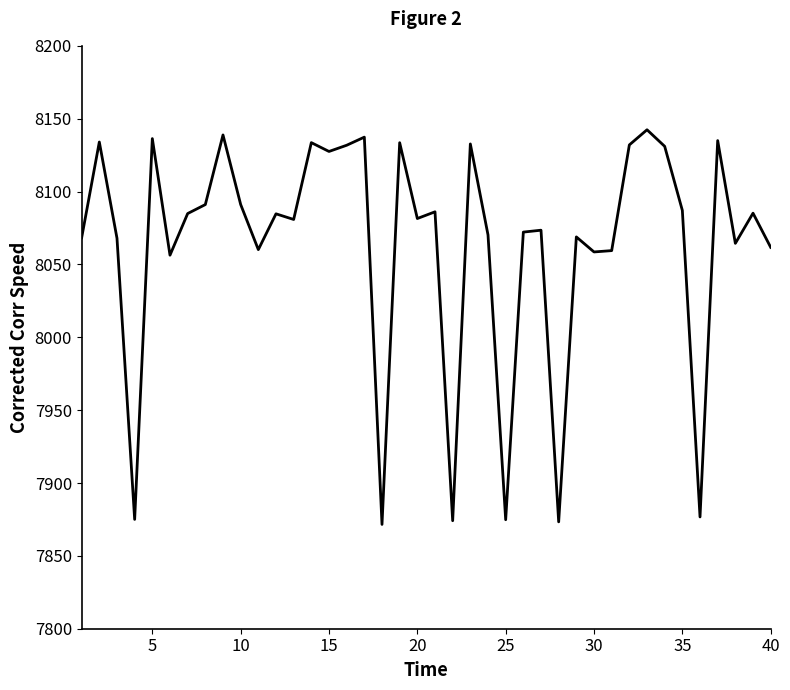

What is the difference between the second highest and minimum values?

267.3